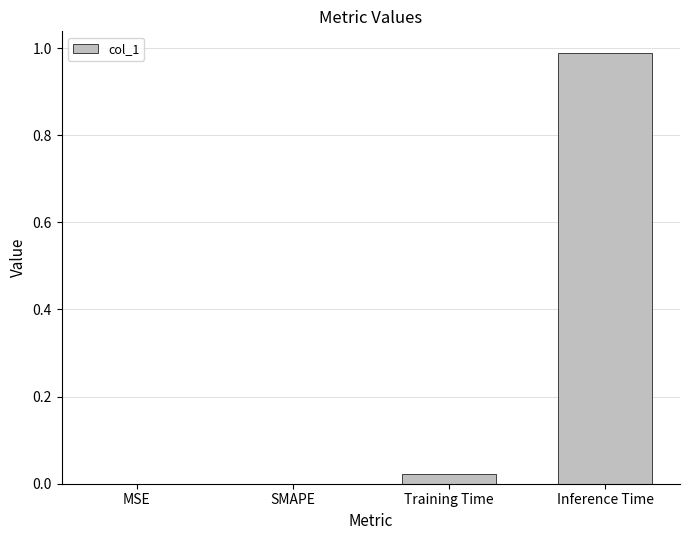

The value at Training Time is 0.0. True or false?

True